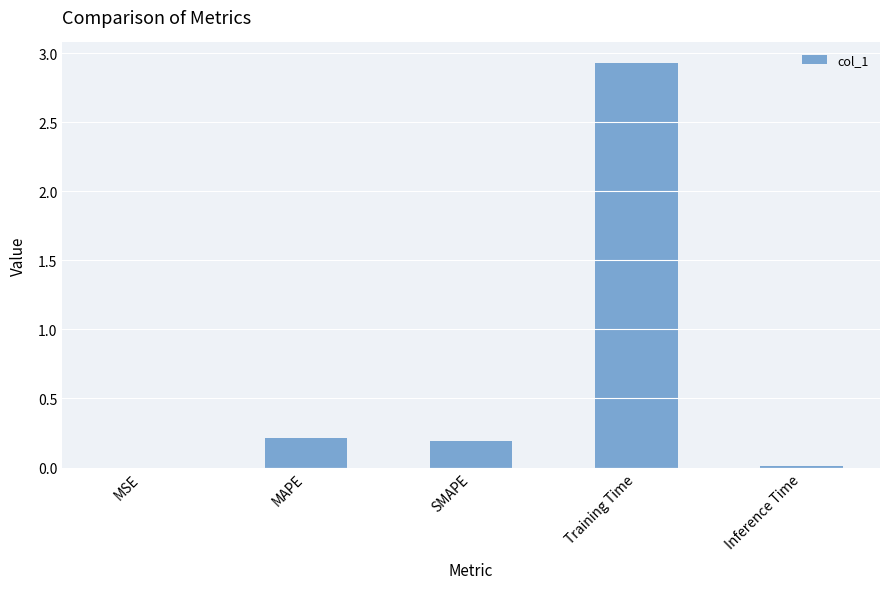

Is it true that the value at MAPE is 0.2?

True